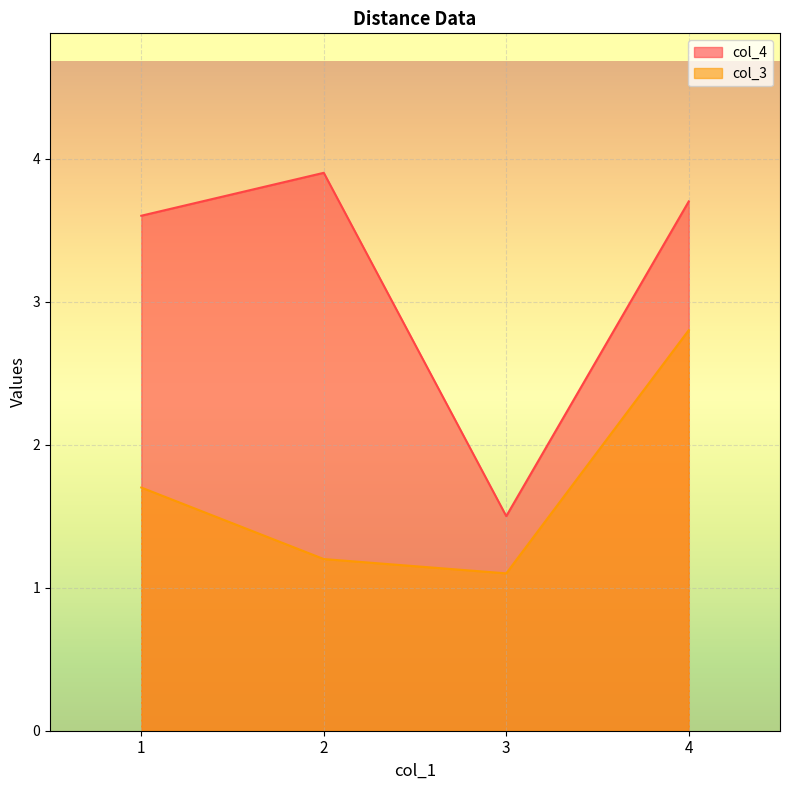

Rank the series by their maximum value, from highest to lowest.

col_4, col_3